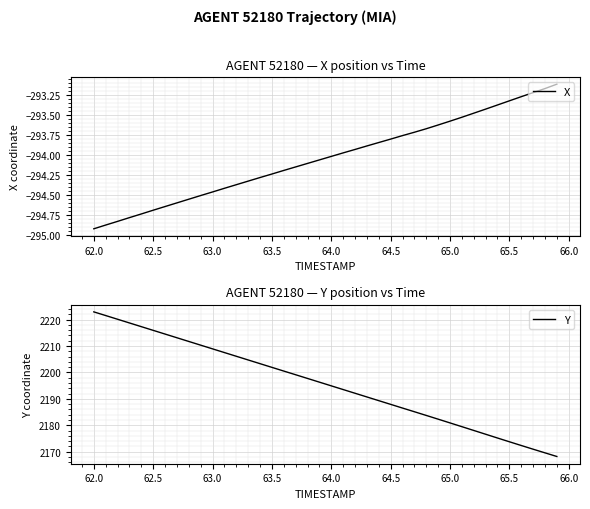

What is the highest value of the X series?

-293.1